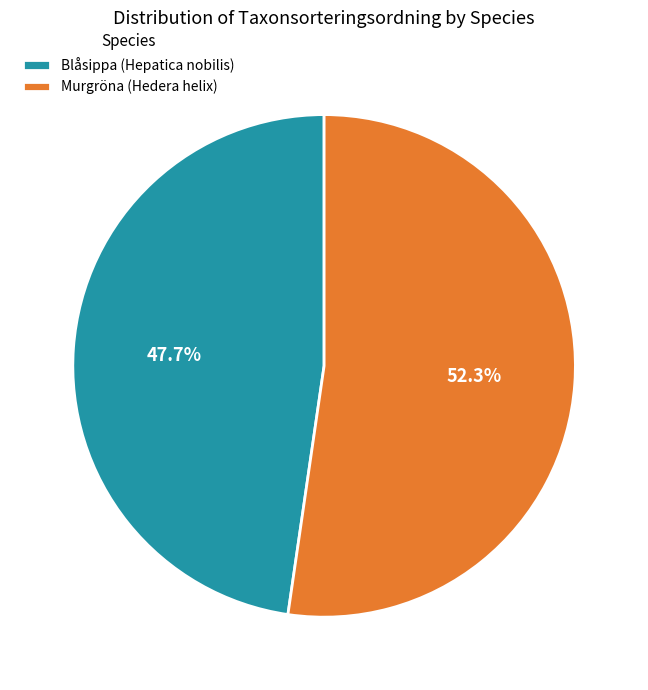

To the nearest percent, what is the combined percentage of Blåsippa (Hepatica nobilis) and Murgröna (Hedera helix)?

100%